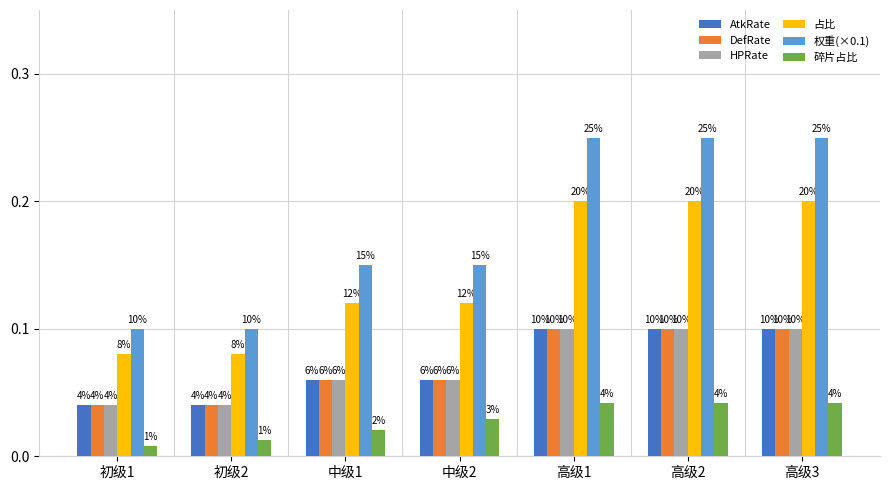

Does the chart contain any negative values?

No